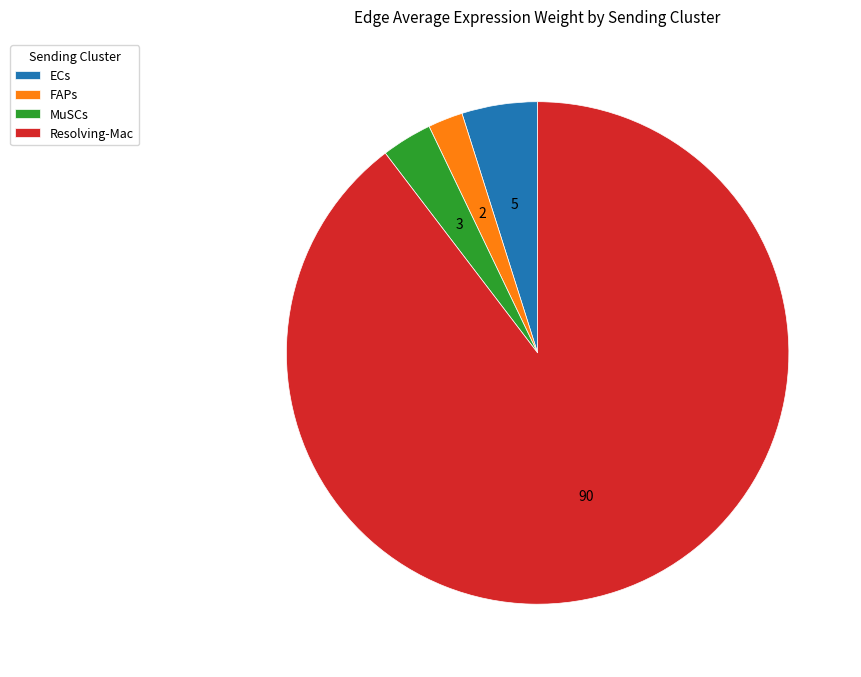

How many segments does this pie chart have?

4